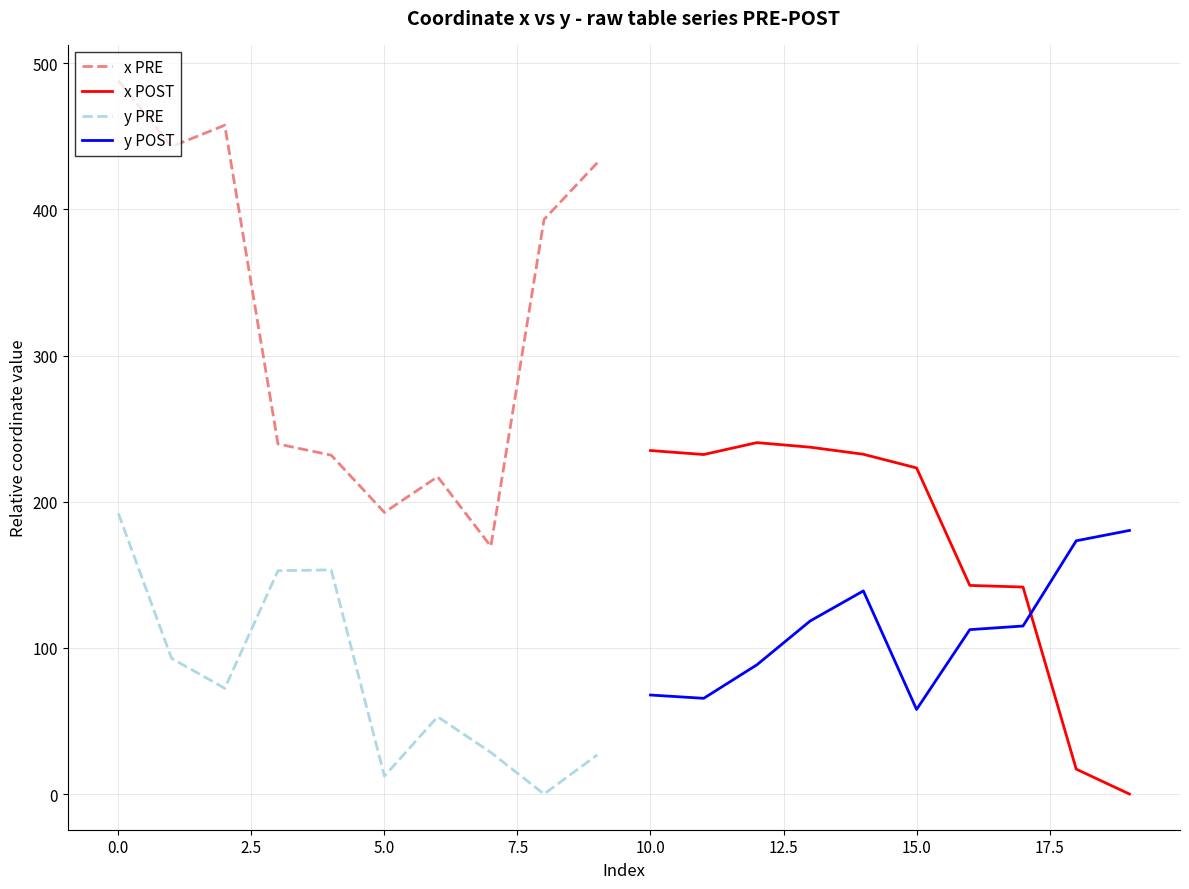

How many interior local valleys does the x PRE series have?

3